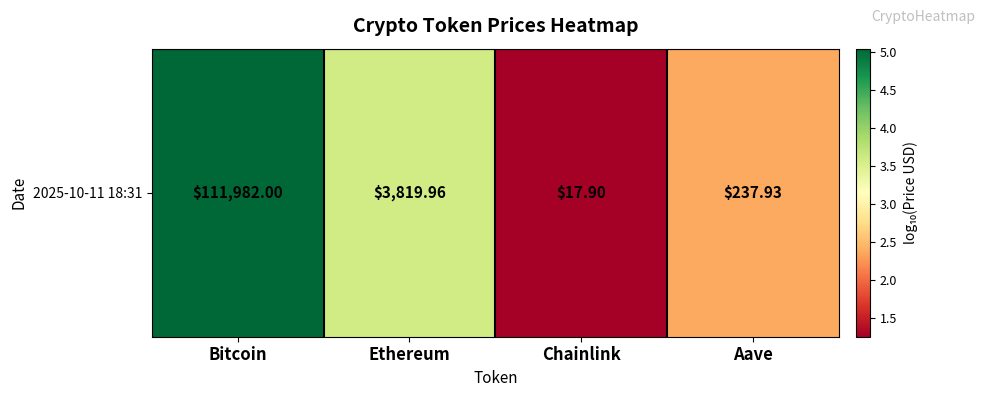

Between Aave and Bitcoin, which is larger?

Bitcoin